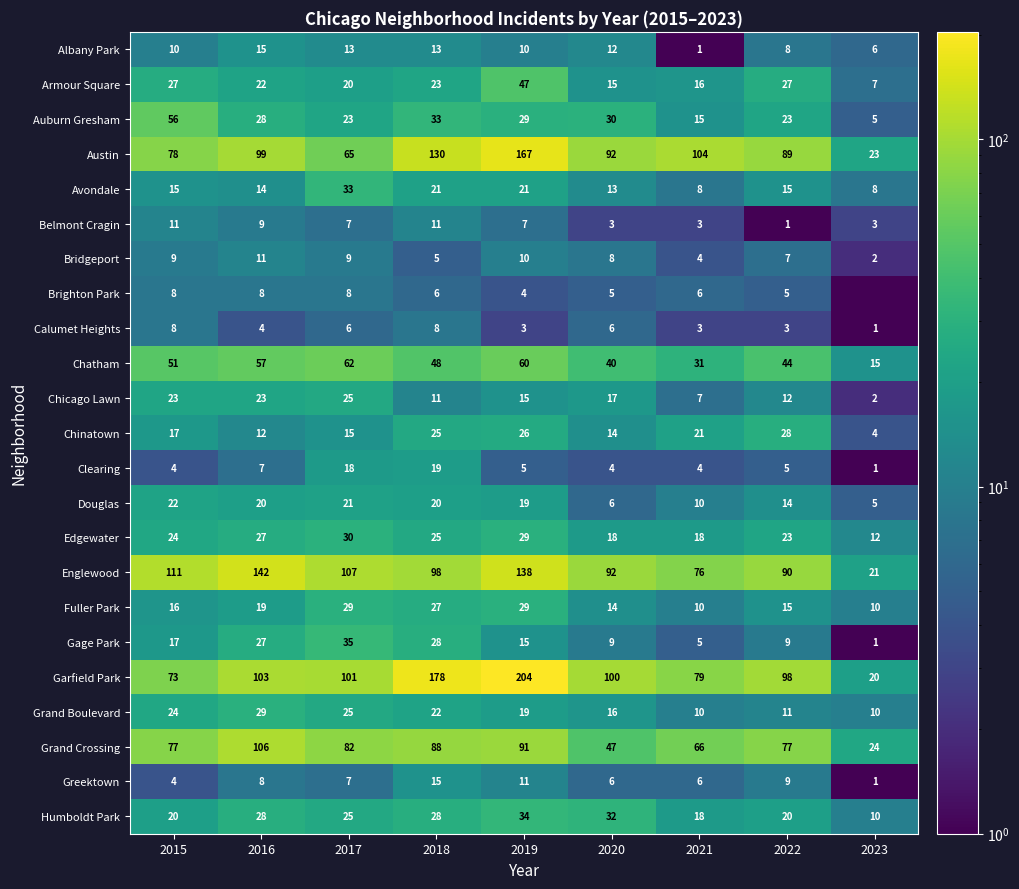

Rank the categories by Austin value from highest to lowest.

2019, 2018, 2021, 2016, 2020, 2022, 2015, 2017, 2023